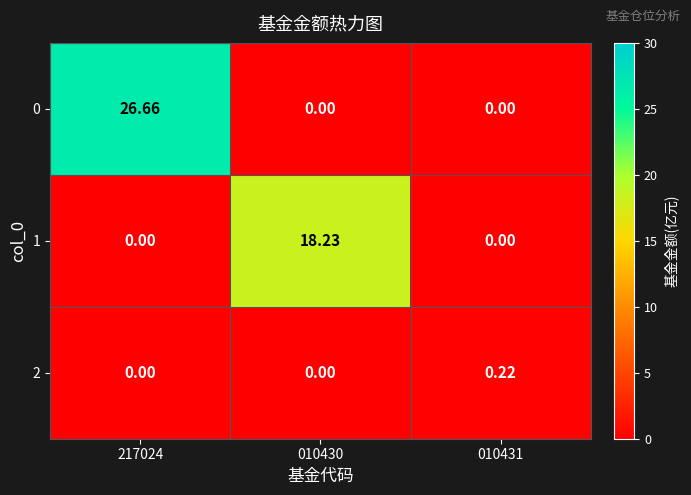

What is the total value across all series at 010430?

18.2